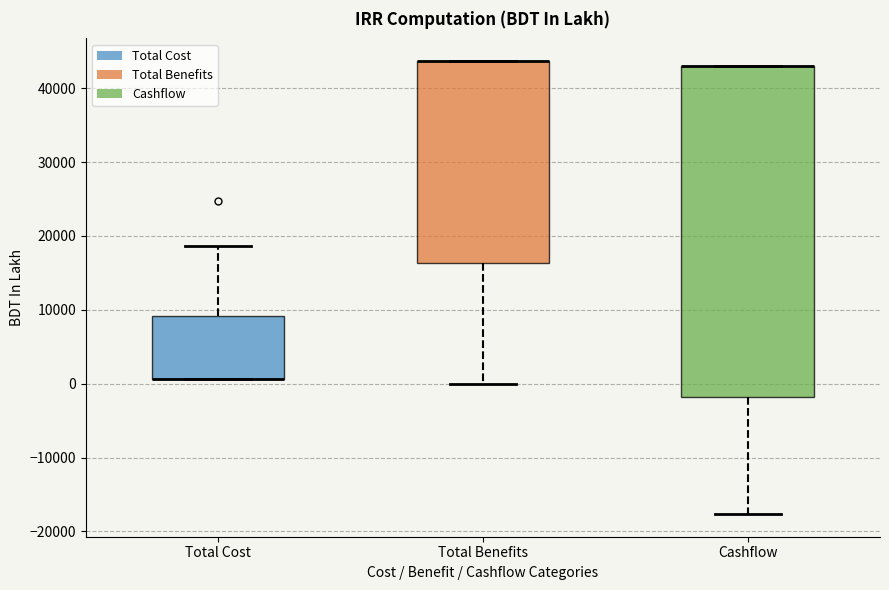

Where is the lower edge of the box for Total Cost on the y-axis? The values are not printed on the chart, so give them approximately, as read against the axis.

1000